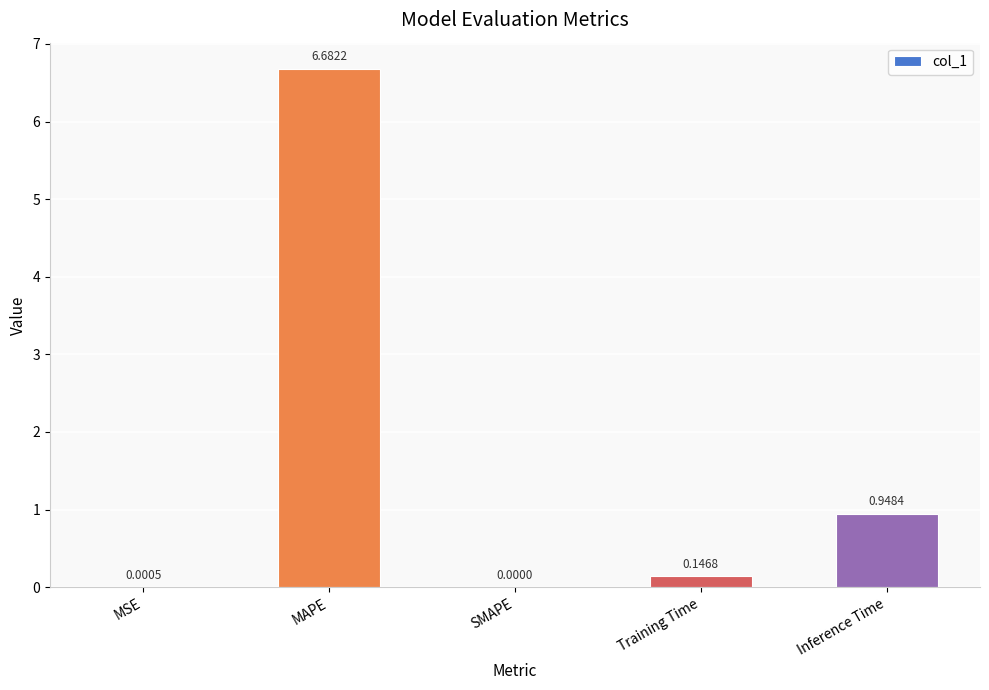

What is the sum of all values?

7.8